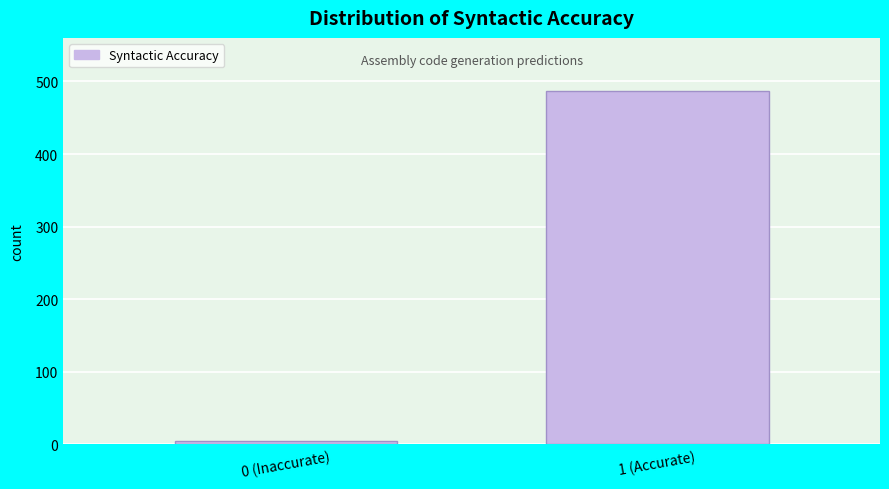

Reading right to left, list all the values displayed in this chart.

487	4